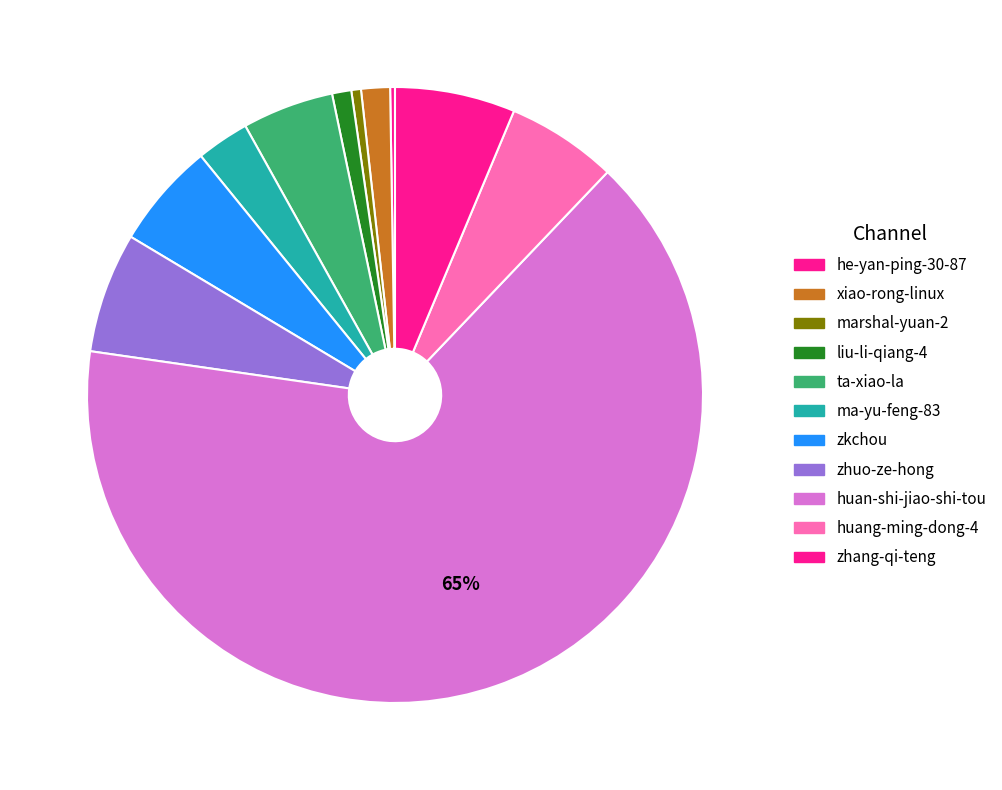

To the nearest percent, what is the average slice percentage?

9%